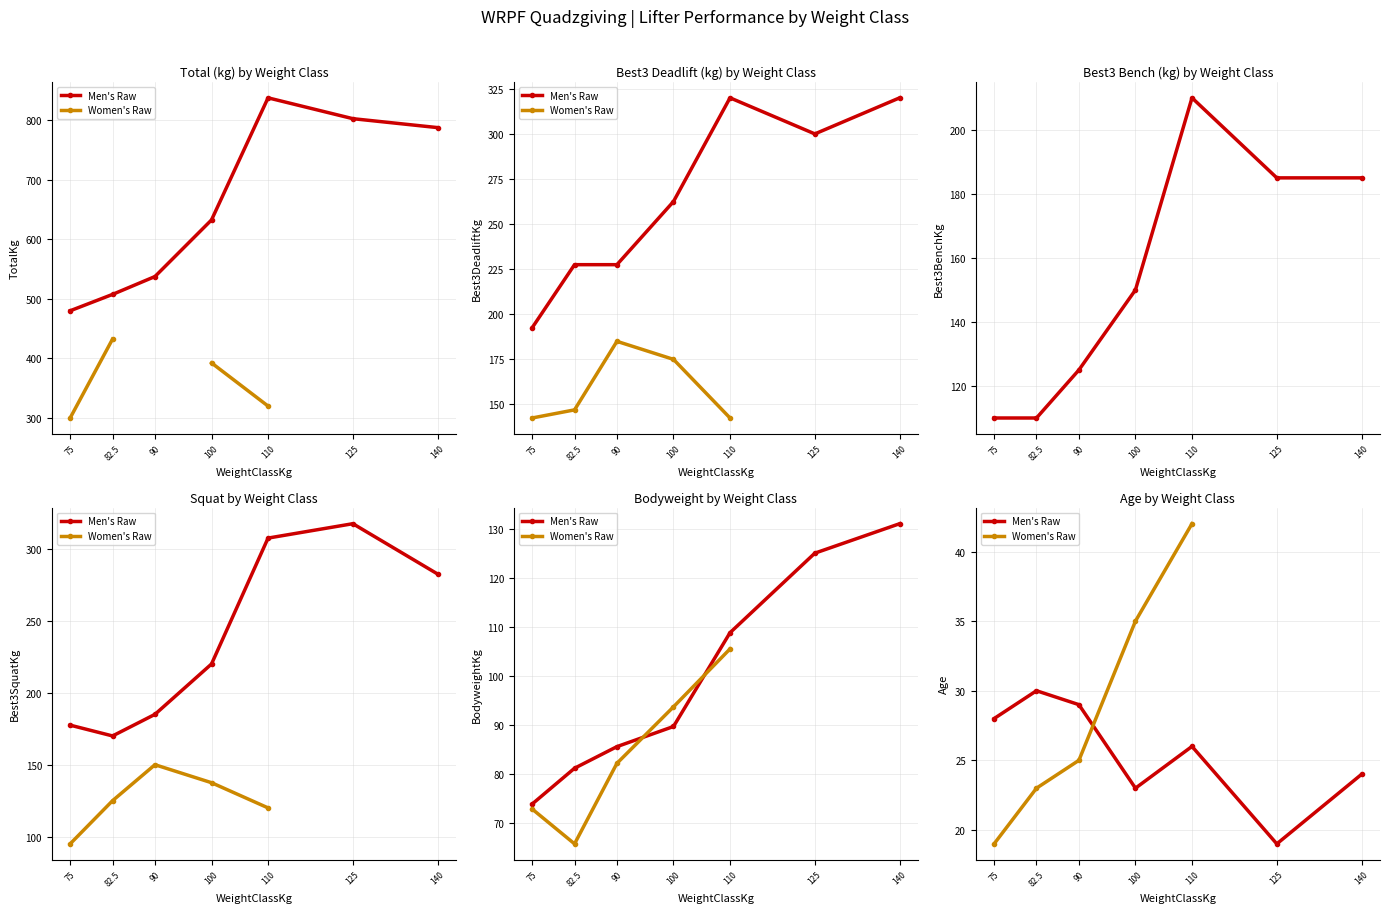

True or false: Women's Raw and Men's Raw cross at least once.

True